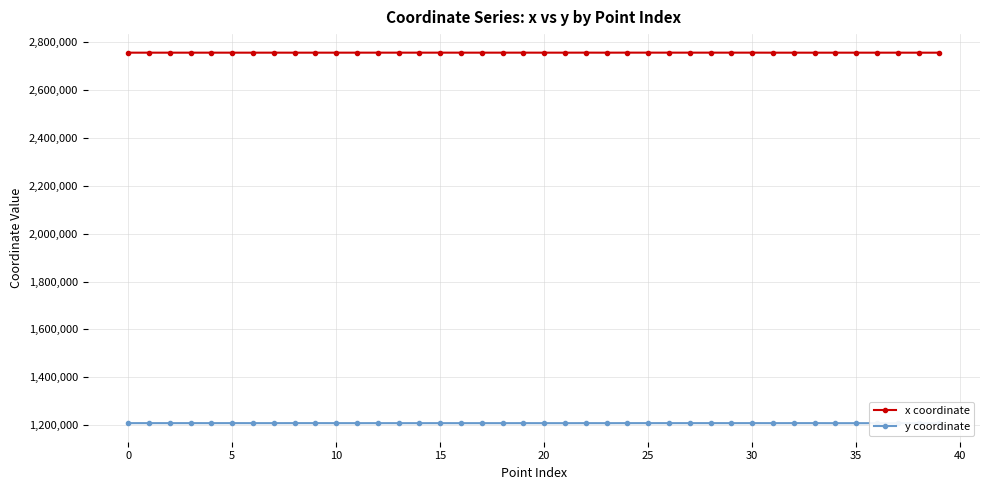

Which series has the largest range (max minus min)?

y coordinate